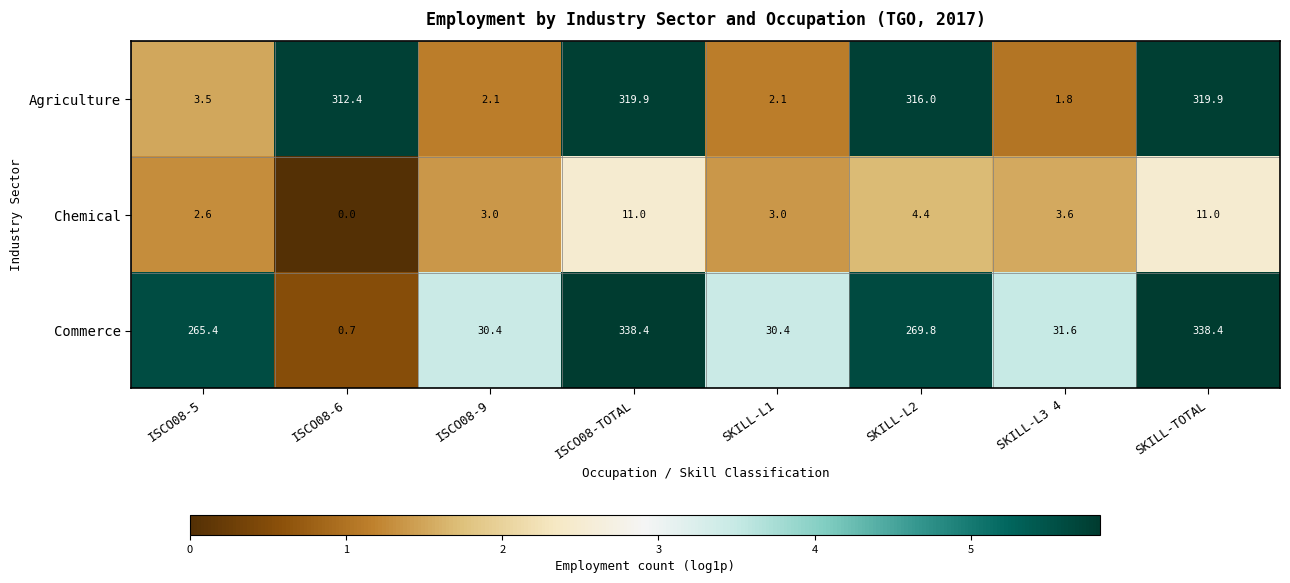

What is the spread (max minus min) of values at SKILL-L2?

311.6